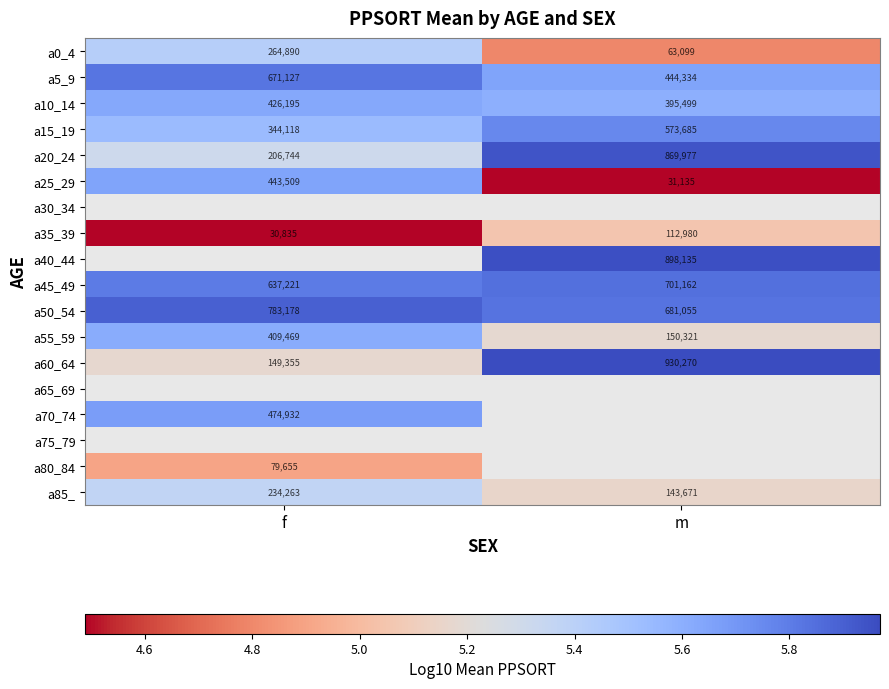

List the labels in order of a50_54 value, smallest first.

m, f